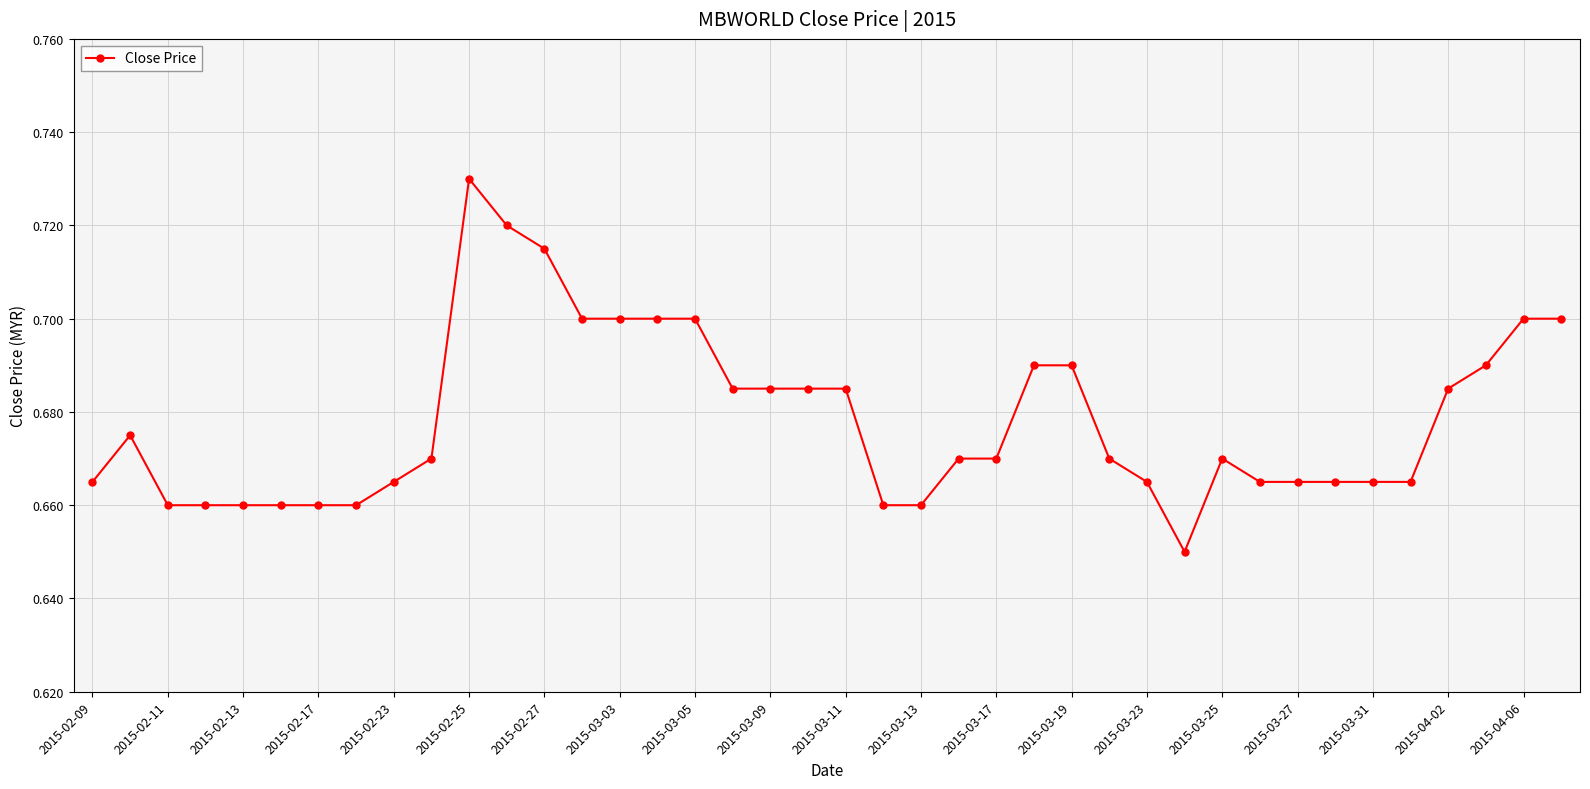

What is the sum of all values?

27.1